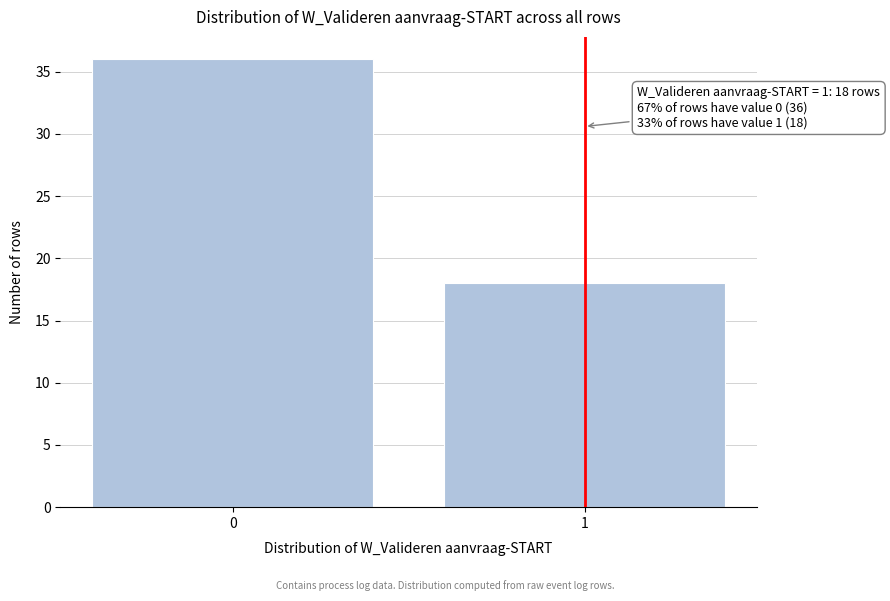

Reading right to left, transcribe all the data shown in this chart.

1=18	0=36